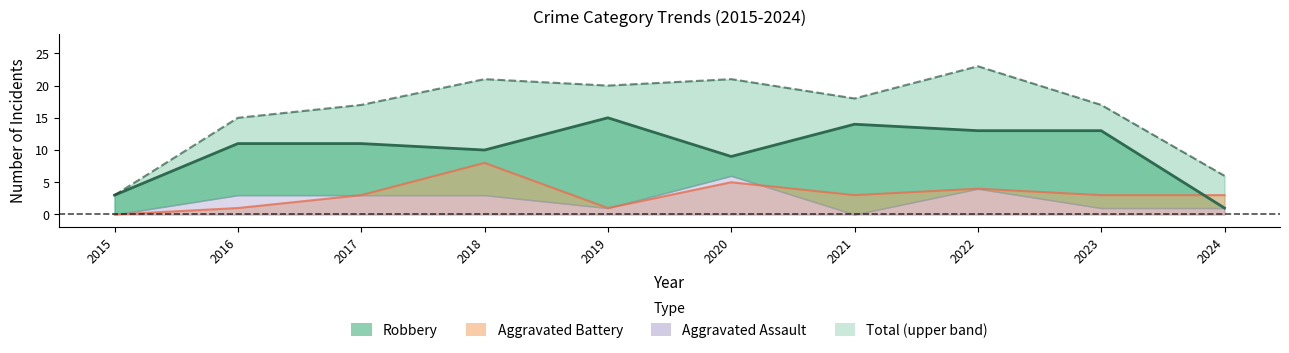

At which category does Total reach its first local valley?

2019